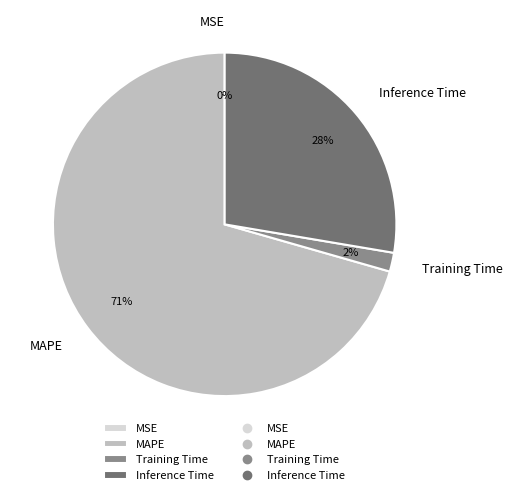

Combined, do MAPE and Inference Time account for over 50%?

Yes